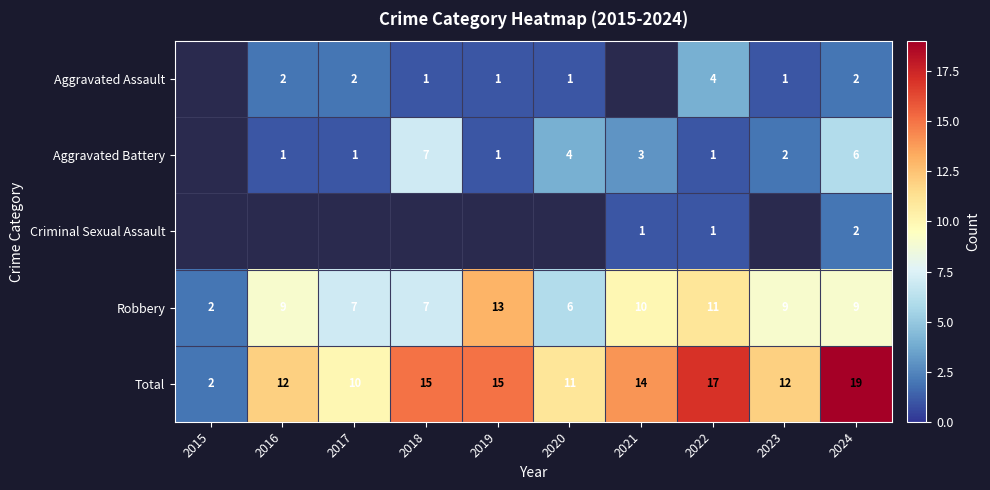

Is the value of Total at 2017 greater than the value of Aggravated Assault at 2018?

Yes